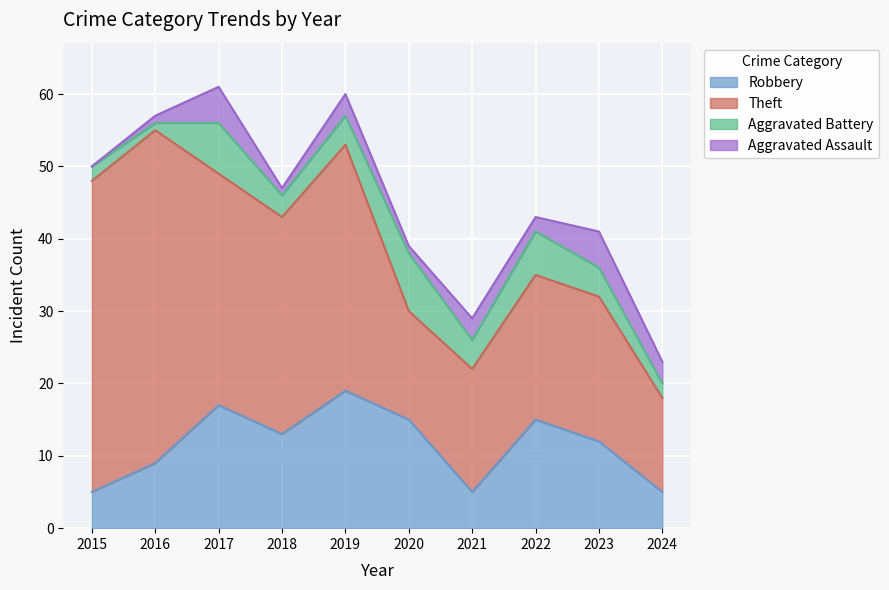

Which category has the lowest value across all series?

2015